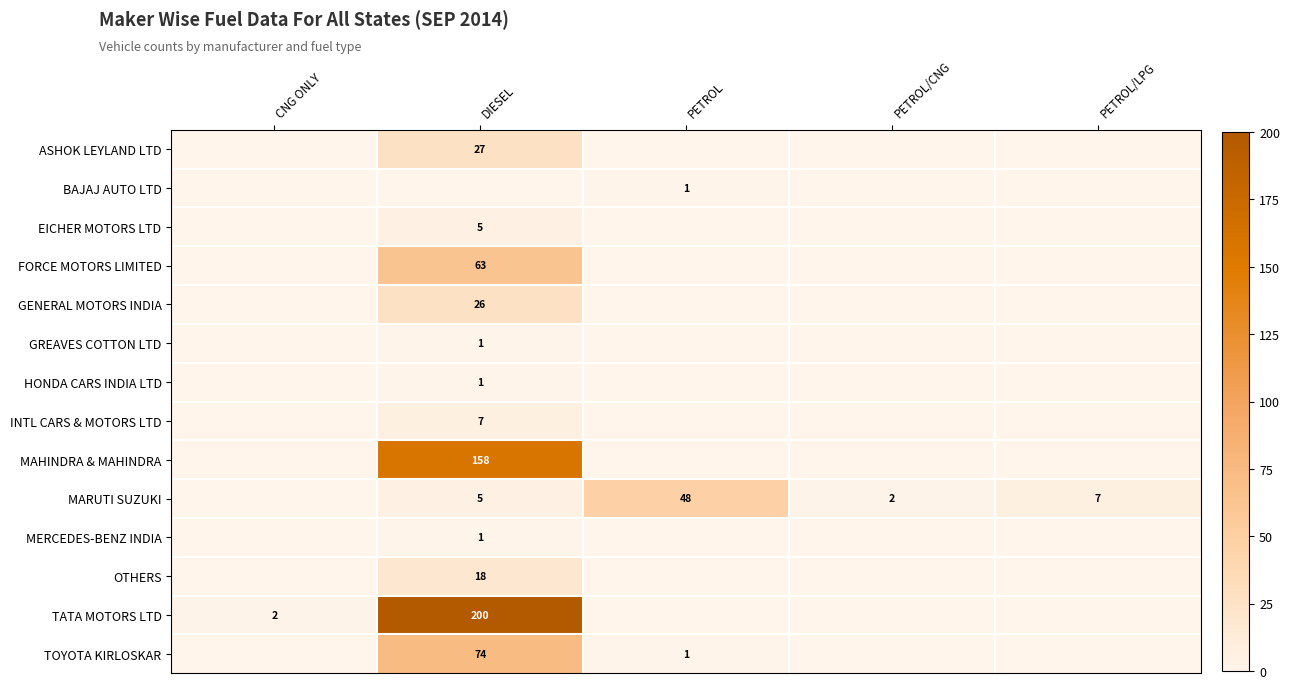

True or false: MARUTI SUZUKI has a value of 9 at PETROL/LPG.

False